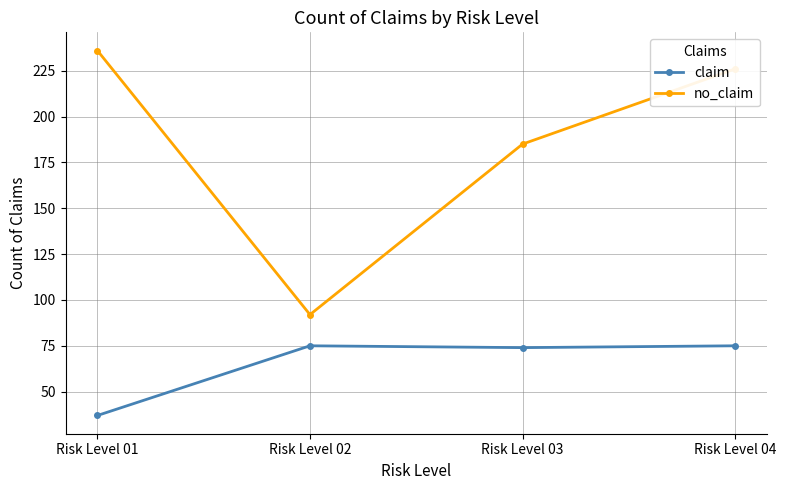

Which series has the largest range (max minus min)?

no_claim